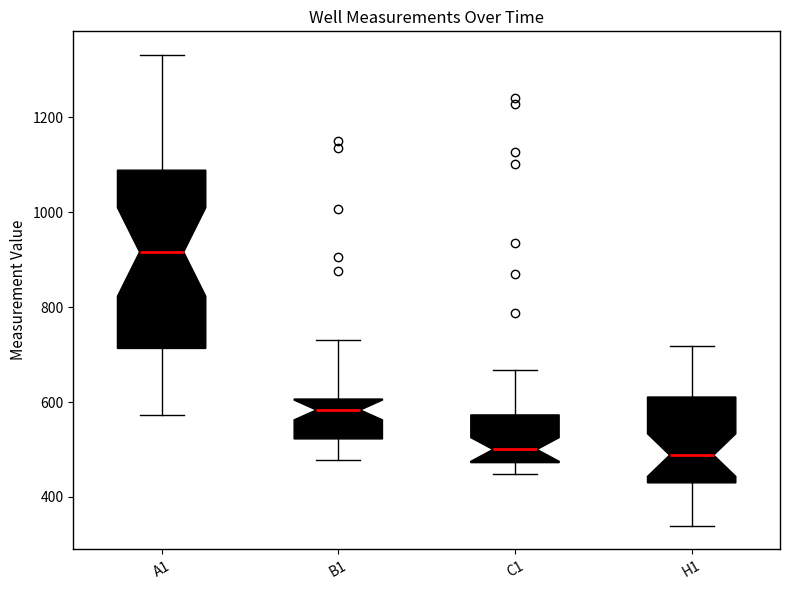

Reading left to right, transcribe this box plot: for each box, give where its median line is, the range the box spans, and where its two whiskers end, as read against the y-axis. The values are not printed on the chart, so give them approximately, as read against the axis.

A1: median 920, box 720 to 1080, whiskers 580 to 1340
B1: median 580, box 520 to 600, whiskers 480 to 740
C1: median 500, box 480 to 580, whiskers 440 to 660
H1: median 480, box 420 to 620, whiskers 340 to 720